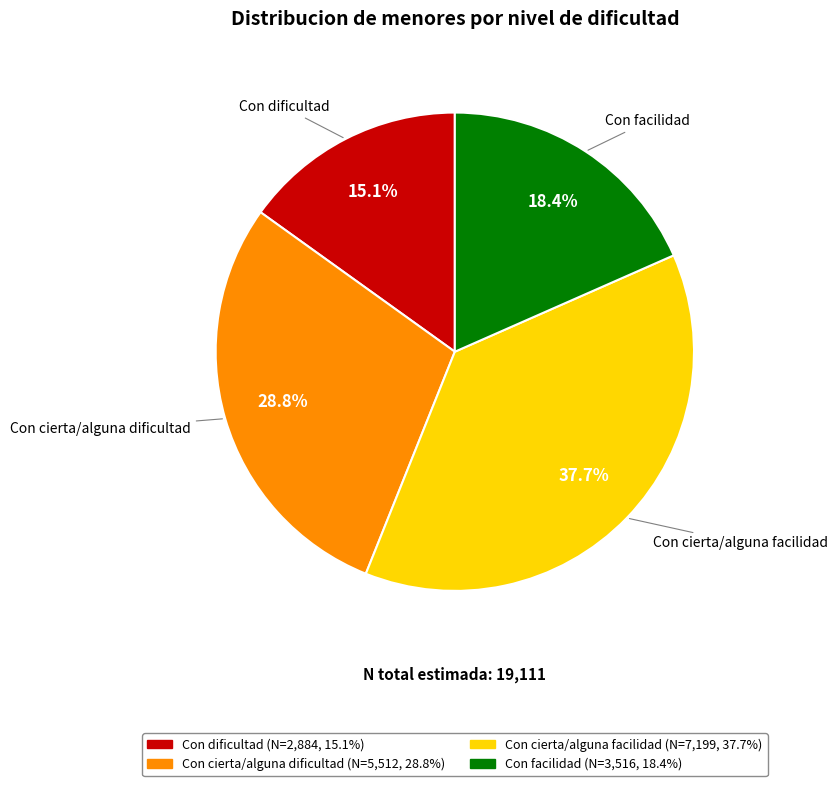

The Con cierta/alguna facilidad slice represents 38% of the pie. True or false?

True